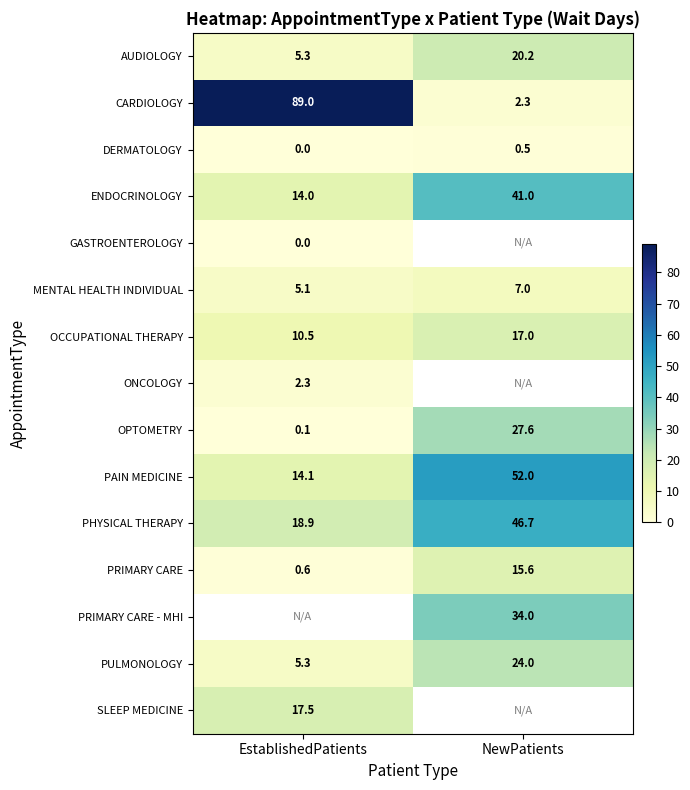

List the labels in order of ENDOCRINOLOGY value, largest first.

NewPatients, EstablishedPatients